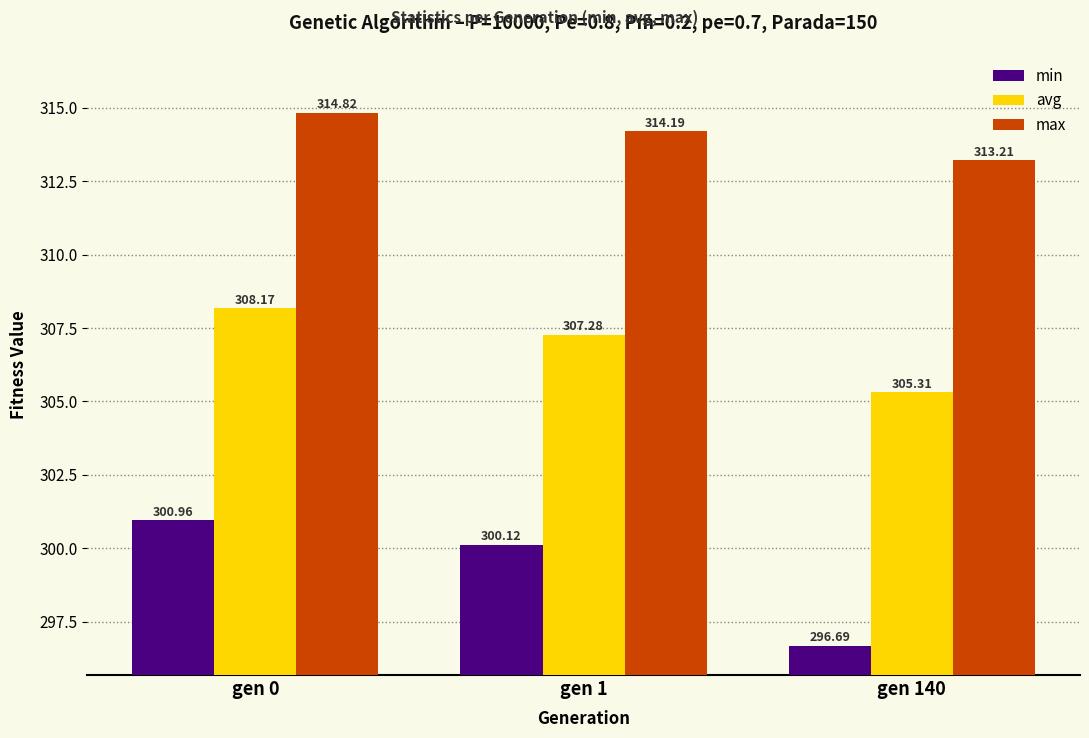

Which series changed the most between gen 0 and gen 1?

avg